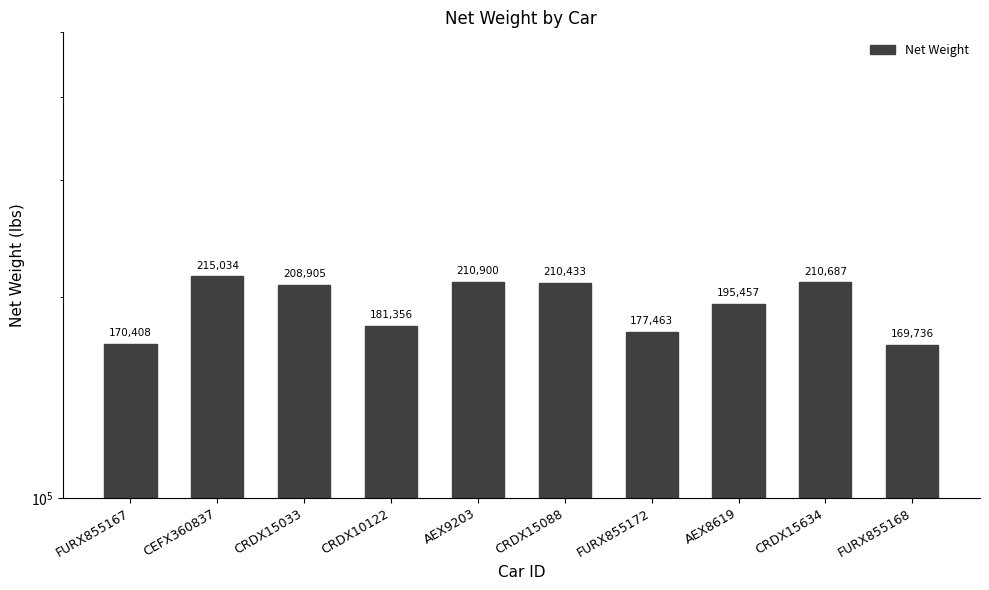

The value at FURX855172 is 91790. True or false?

False